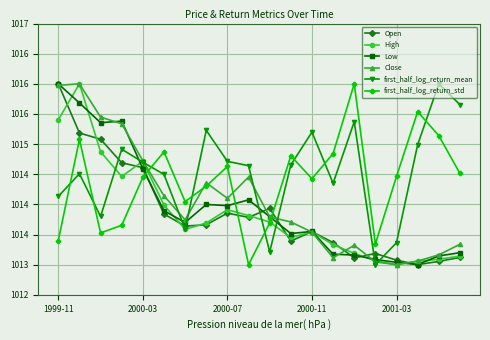

Does the chart have visible grid lines?

Yes